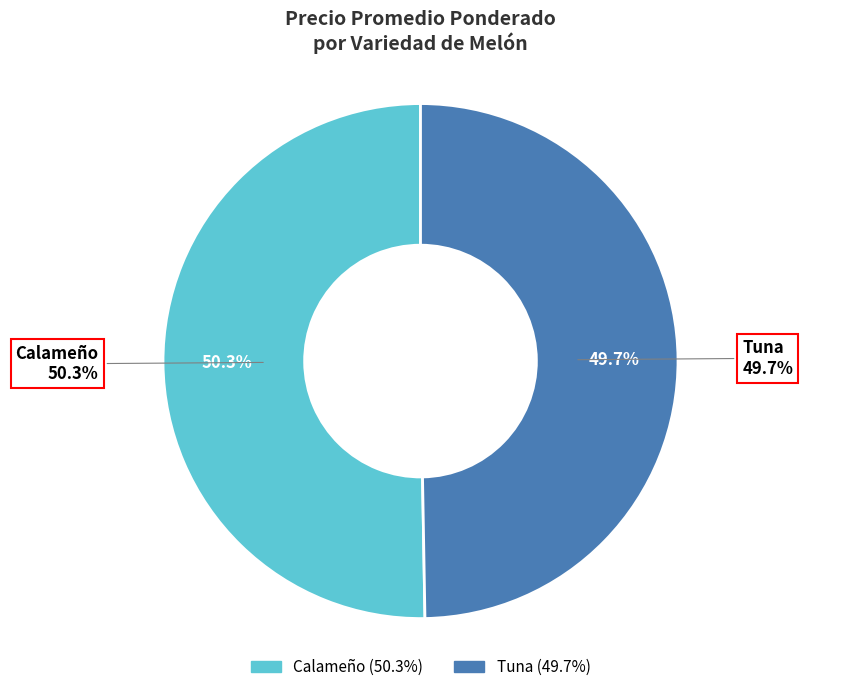

Is it true that Tuna is 57% of the pie?

False